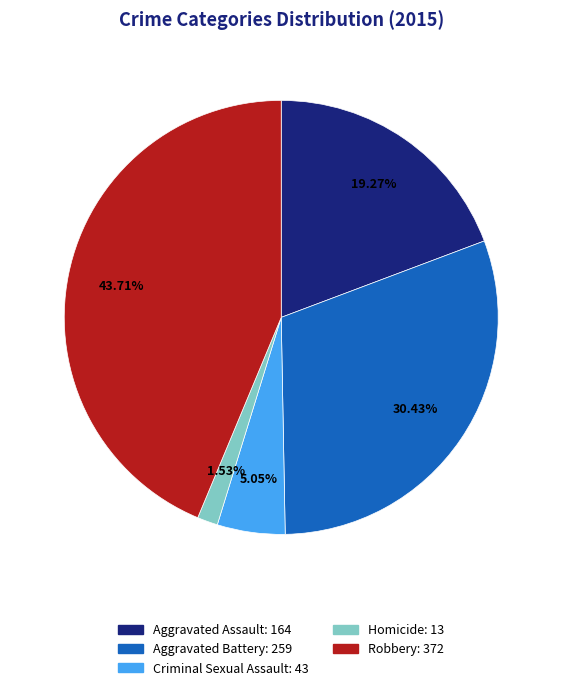

Is Robbery the majority of the pie?

No